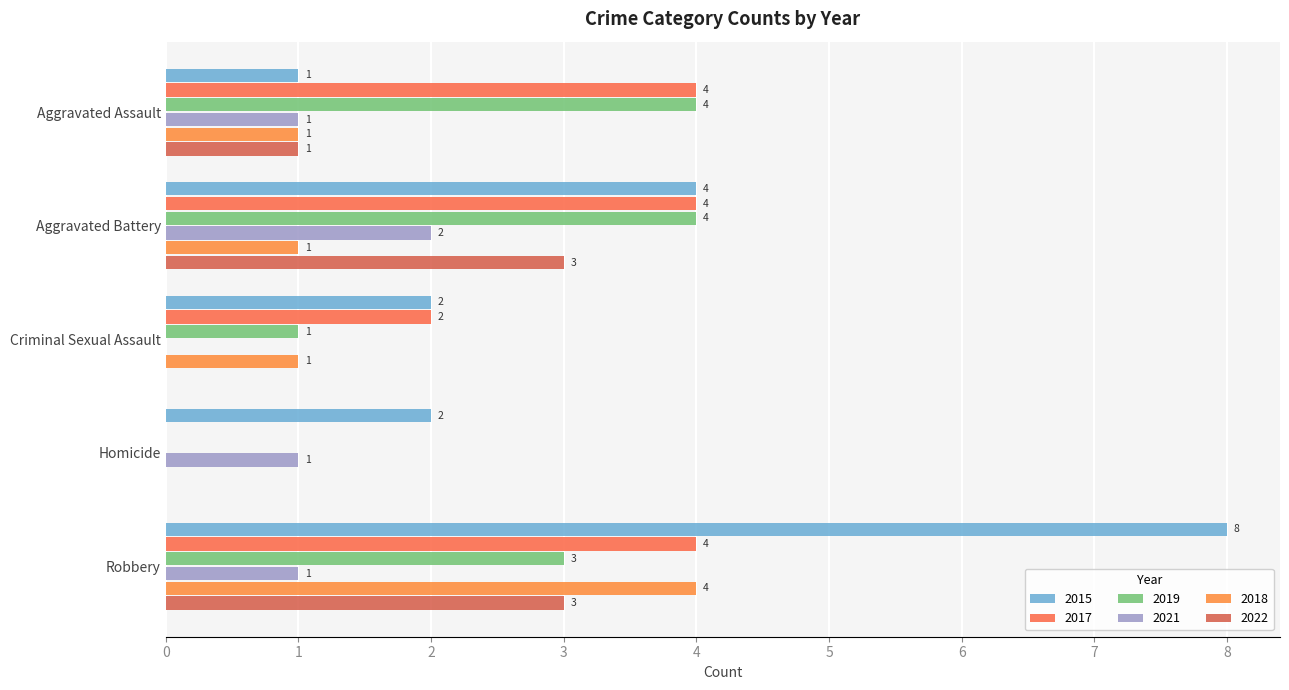

How many distinct data groups are displayed?

6